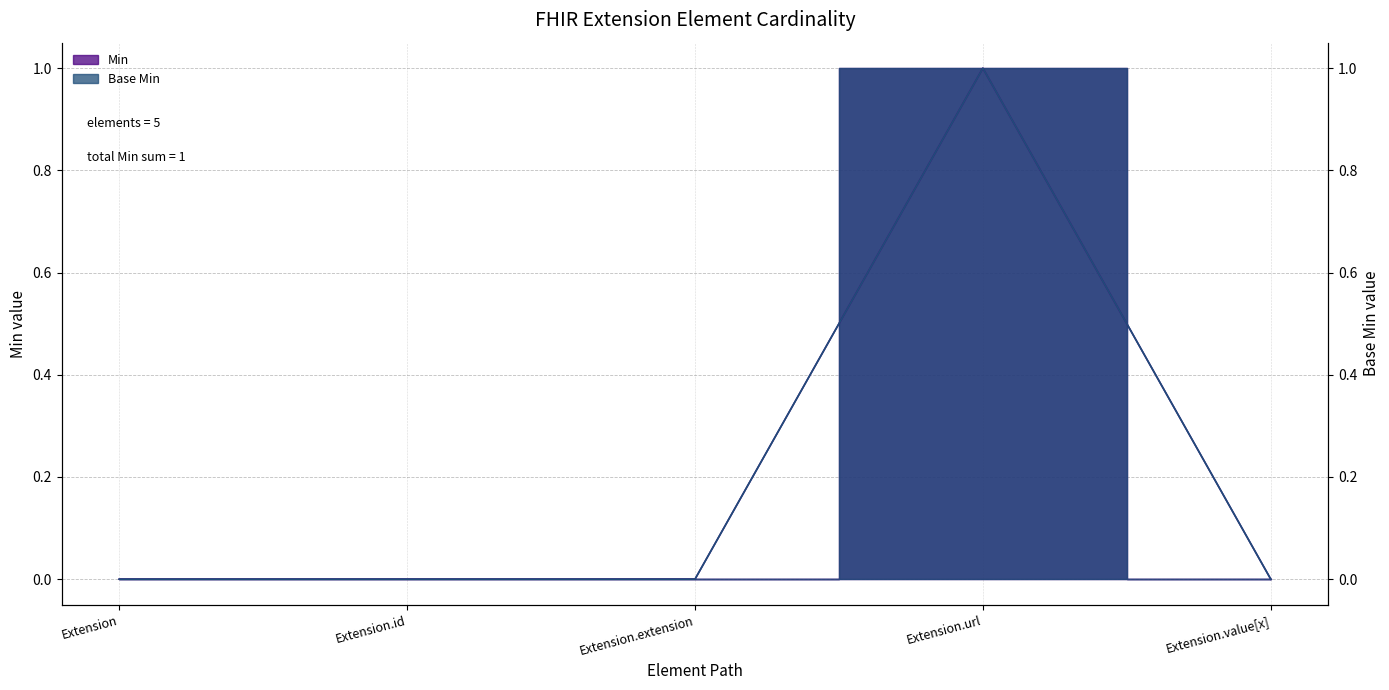

Is it true that Min equals 0 at Extension.extension?

True